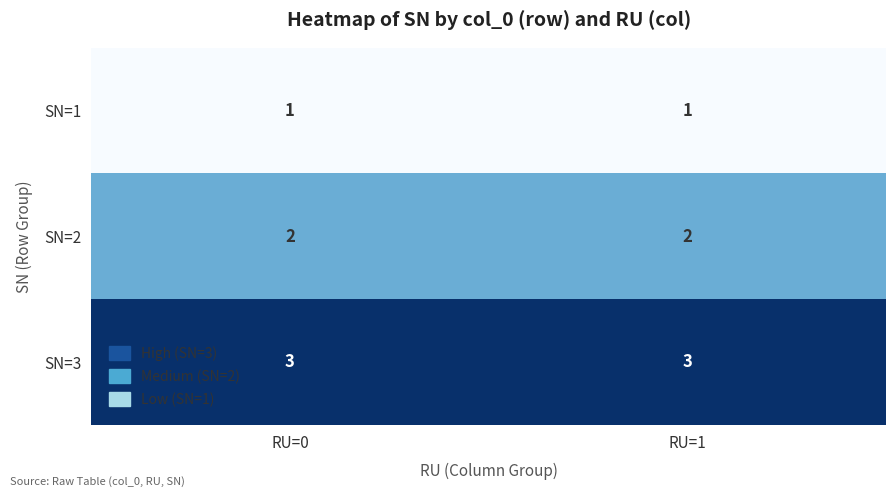

Read the SN=3 value at RU=1.

3